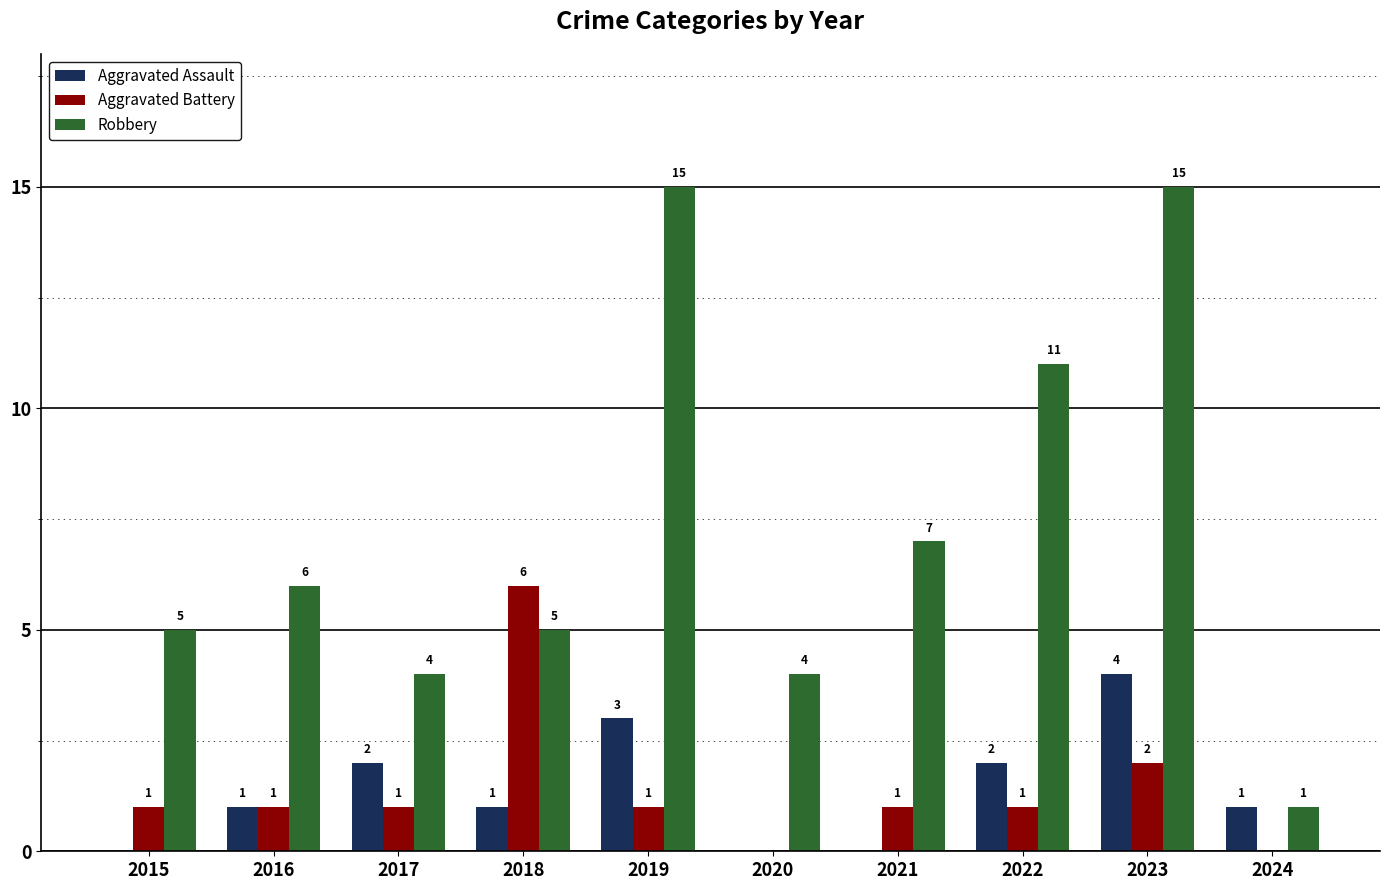

Reading right to left, list all the values displayed in this chart.

Aggravated Assault: 1	4	2	0	0	3	1	2	1	0
Aggravated Battery: 0	2	1	1	0	1	6	1	1	1
Robbery: 1	15	11	7	4	15	5	4	6	5